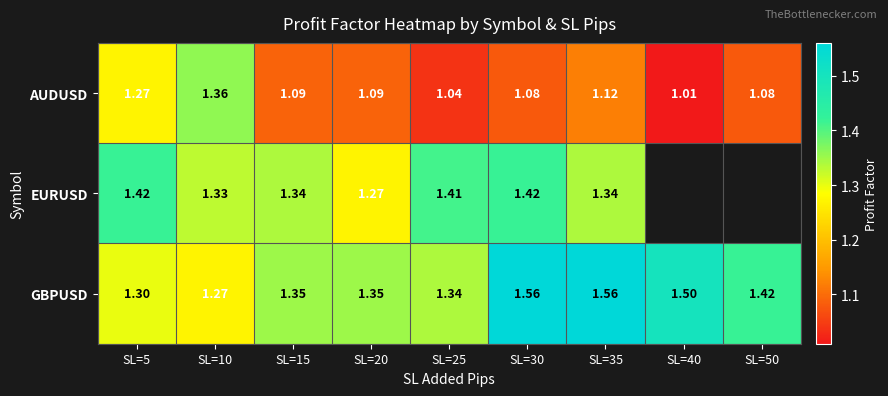

At which category is the sum across all series the highest?

SL=30